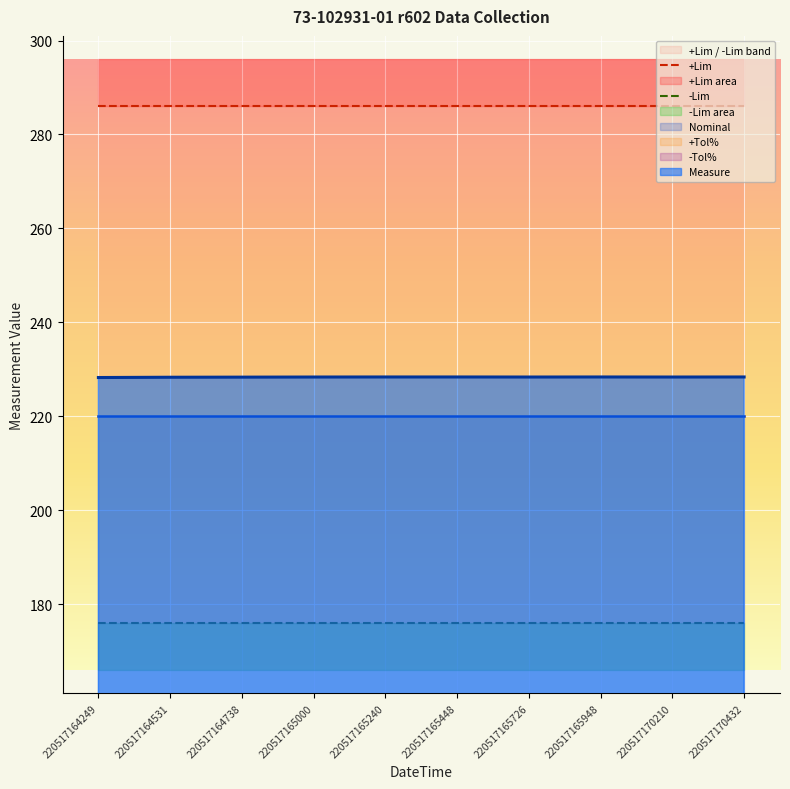

What is the smallest value displayed?

176